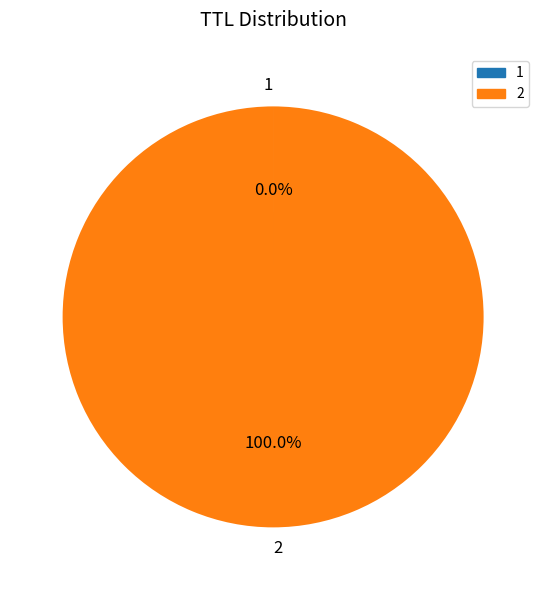

Is there any slice that represents more than half of the pie?

Yes